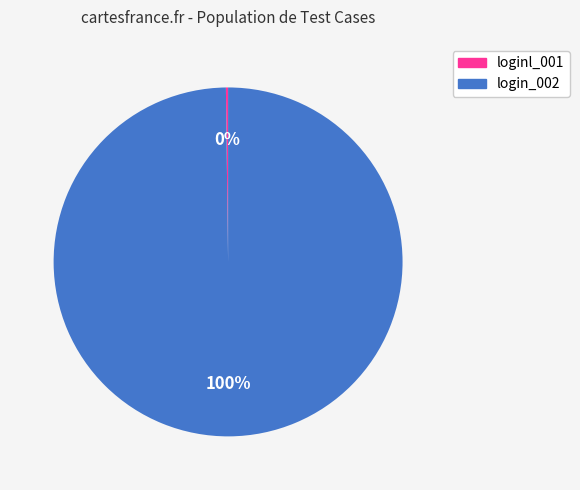

Which slice is the largest?

login_002